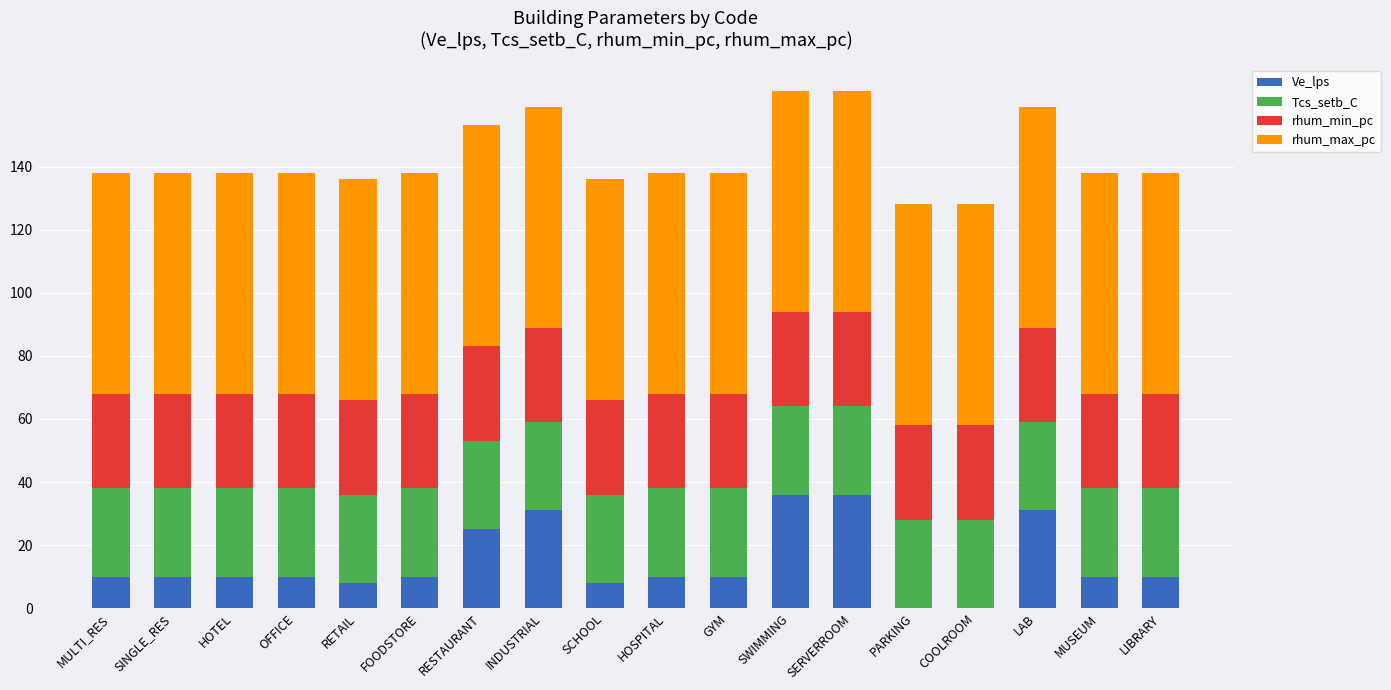

What is the total value across all series at RETAIL?

136.0